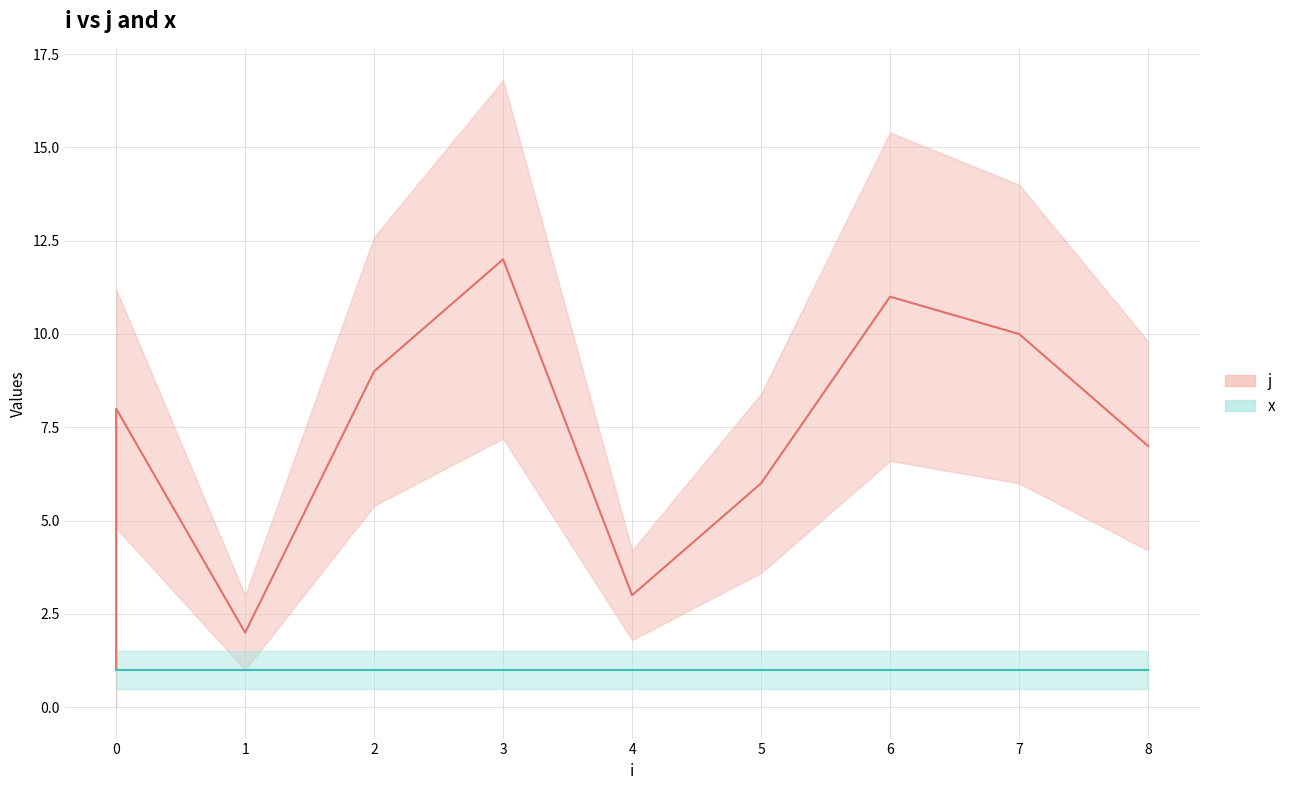

What is the maximum value for x?

1